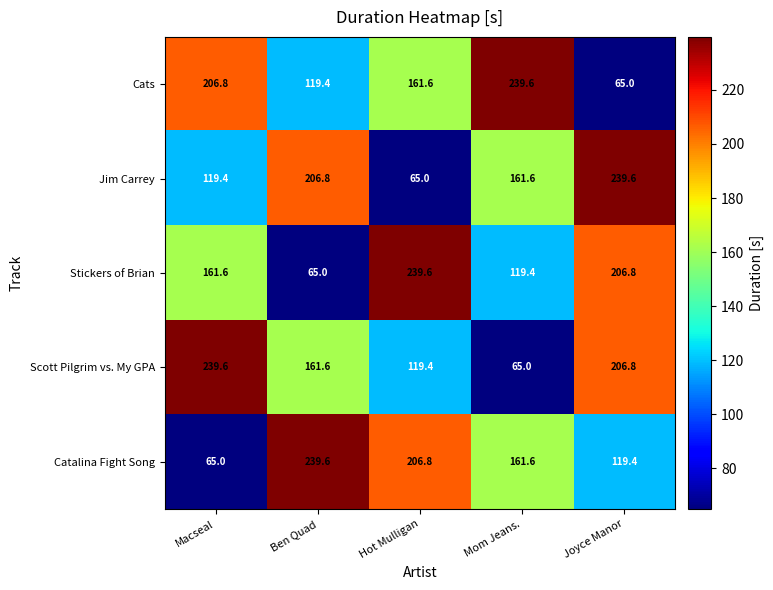

Is it true that Scott Pilgrim vs. My GPA equals 119.4 at Hot Mulligan?

True